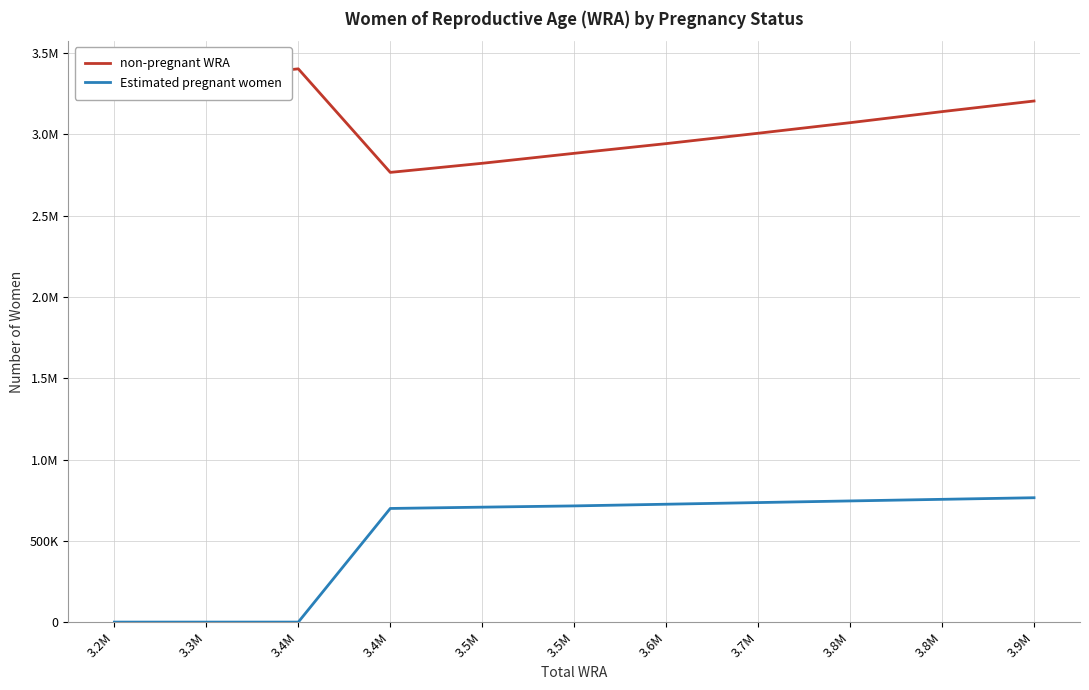

What is the difference between the non-pregnant WRA values at 3.5M and 3.8M?

317824.9